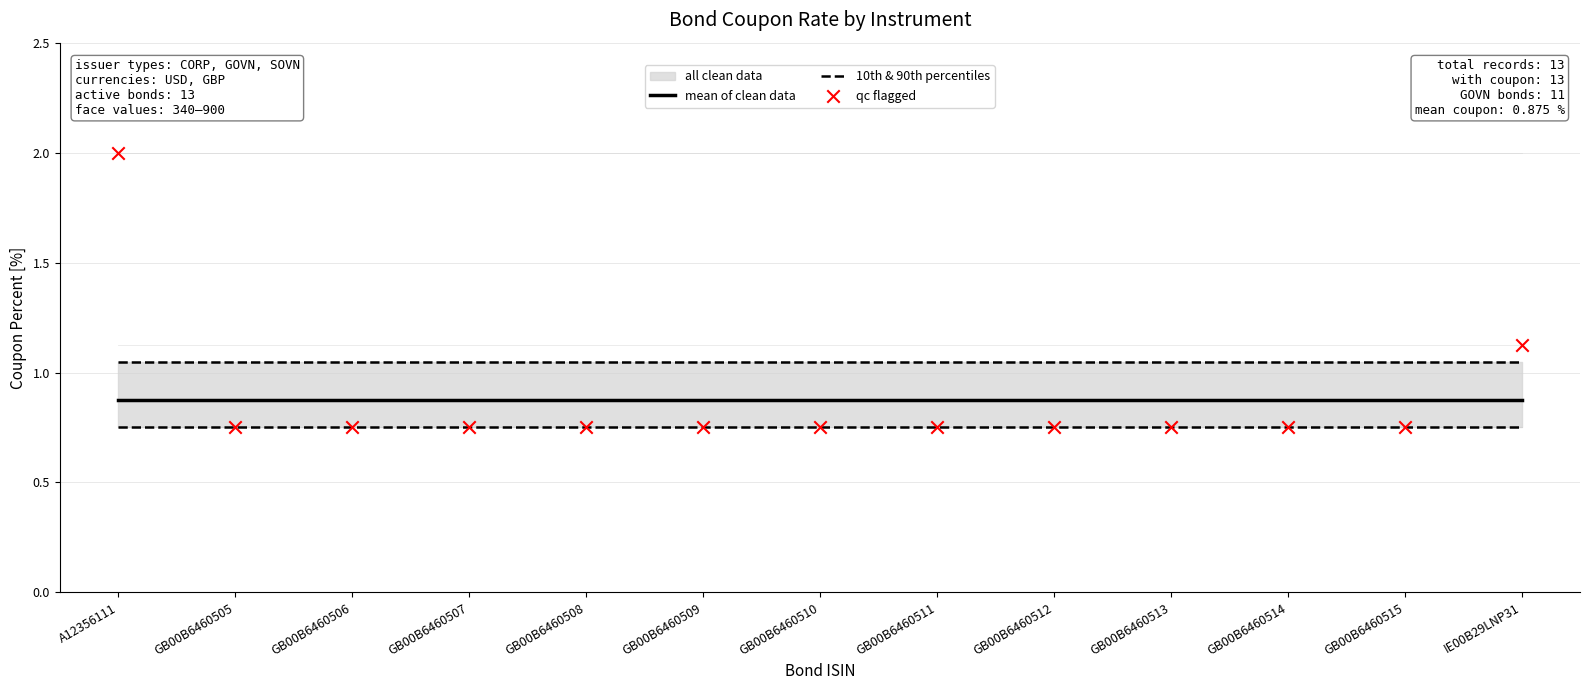

Which series has the largest total across all categories?

mean of clean data